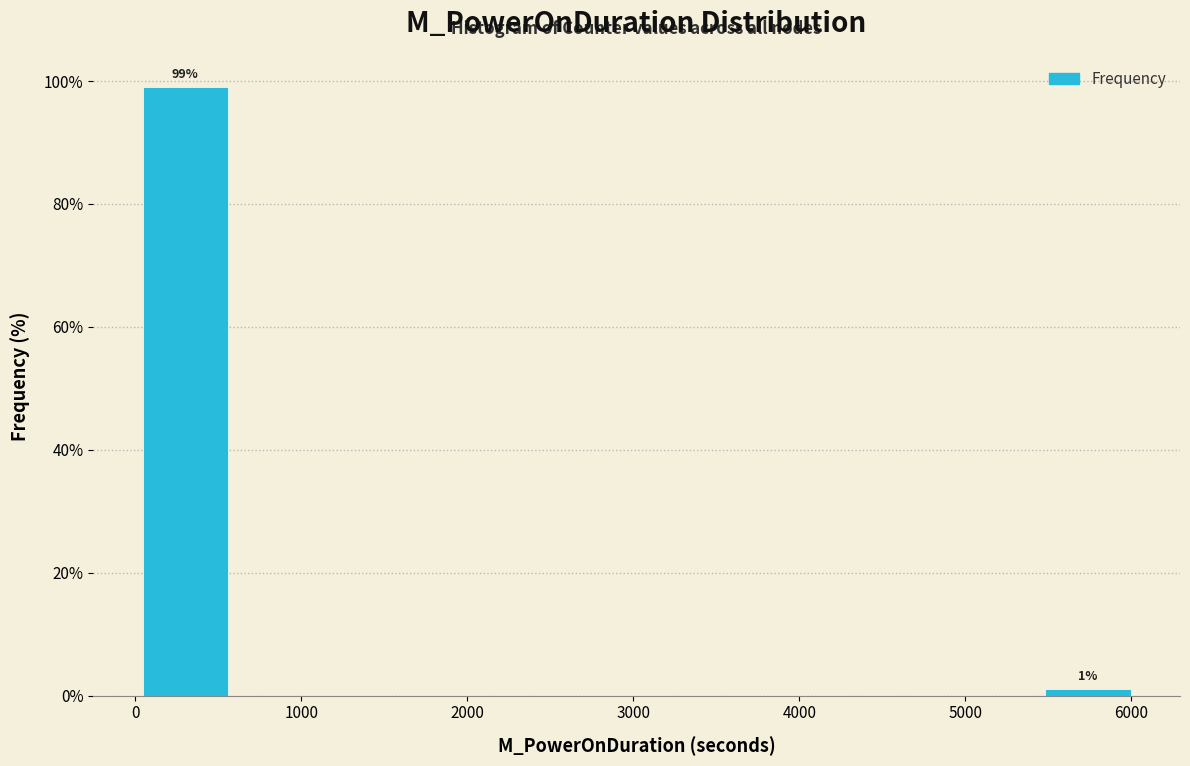

Over which range of the x-axis is the bar tallest?

0 to 600